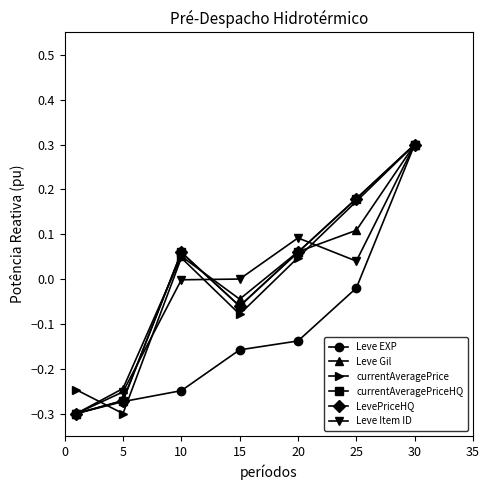

How many interior local peaks does the Leve Gil series have?

1